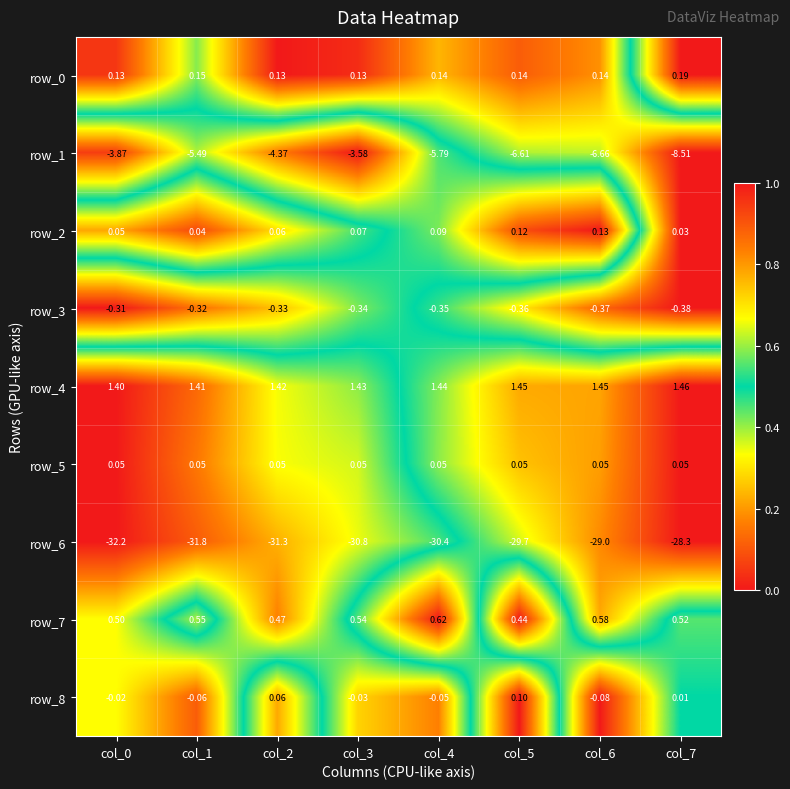

Is the value of row_7 at col_3 greater than the value of row_0 at col_2?

Yes